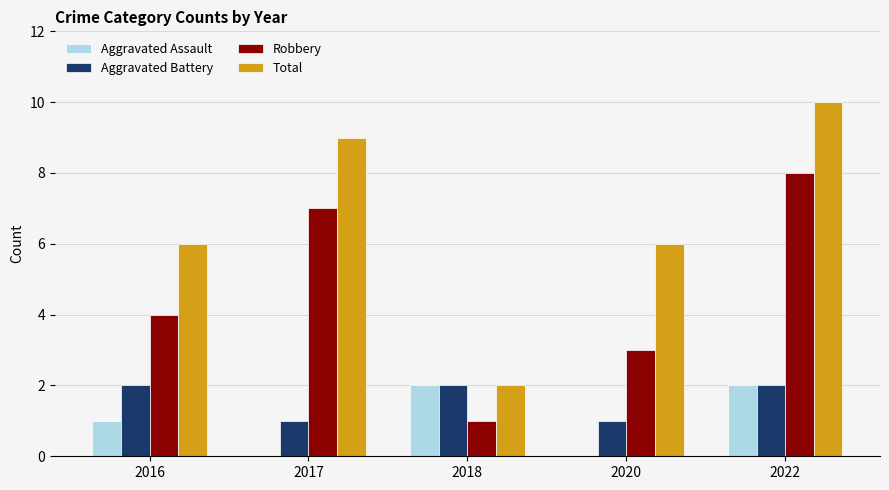

Reading right to left, list all the values displayed in this chart.

Aggravated Assault: 2	0	2	0	1
Aggravated Battery: 2	1	2	1	2
Robbery: 8	3	1	7	4
Total: 10	6	2	9	6